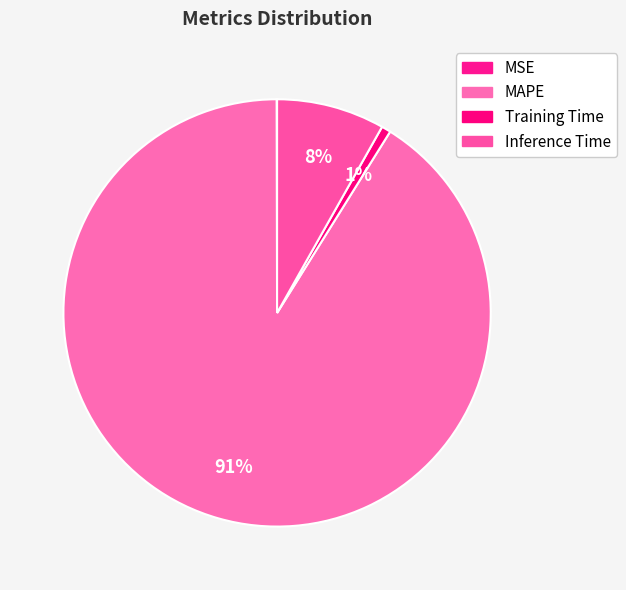

What is the majority slice?

MAPE